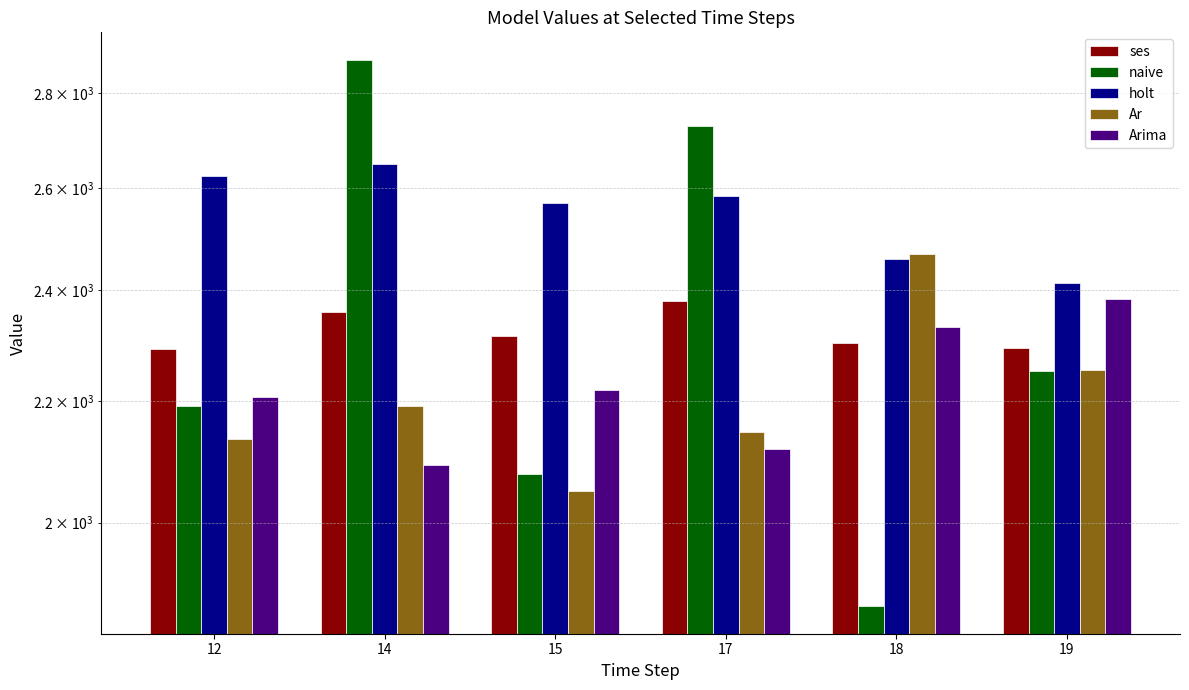

Which category has the lowest value in the naive series?

18